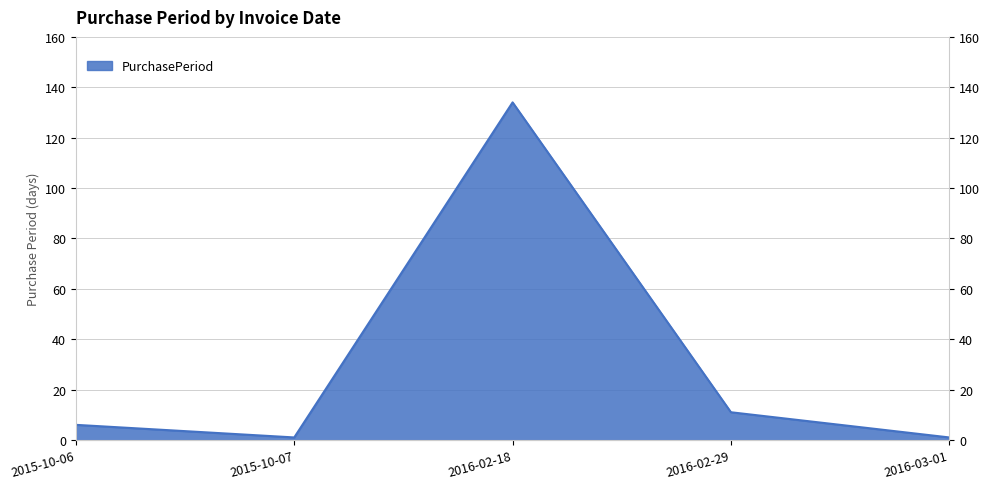

What is the average value?

31